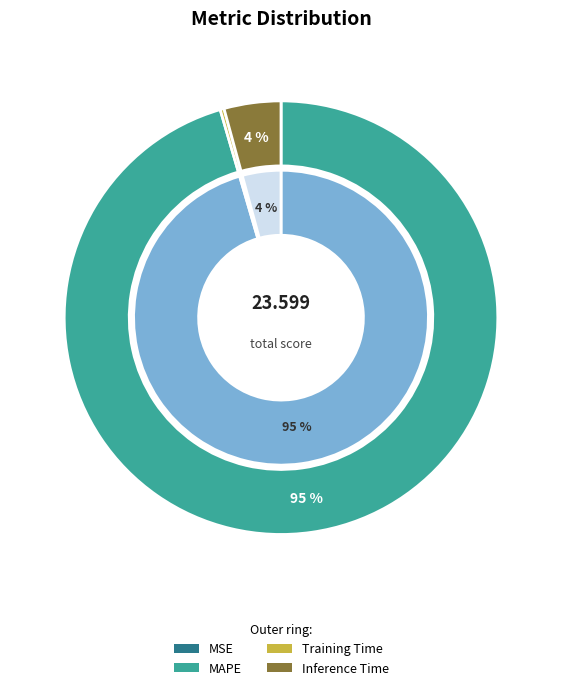

To the nearest percent, what is the difference between the largest and smallest slice percentages?

95%